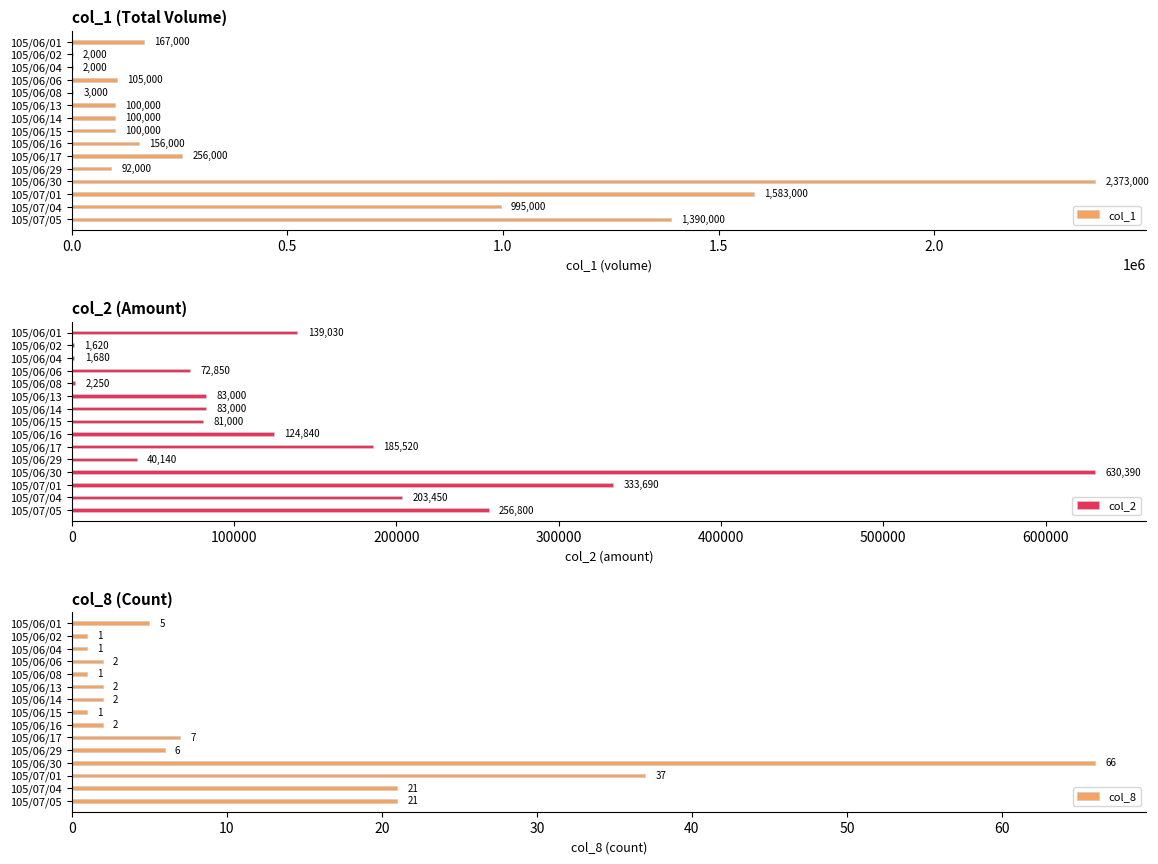

At which label is col_1 closest to 1187500?

105/07/04